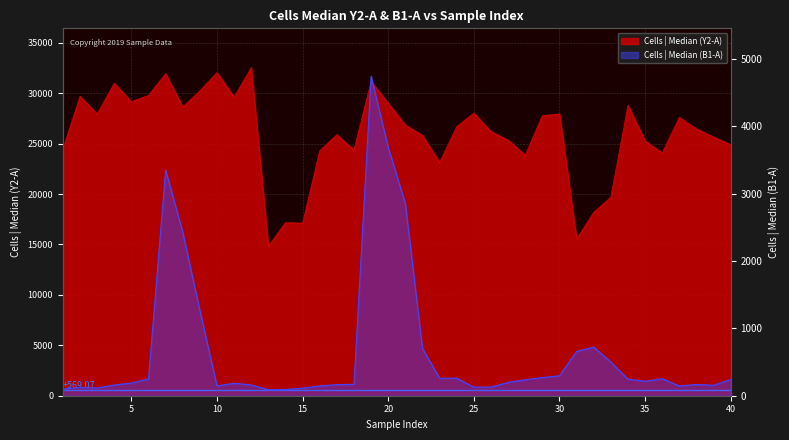

What is the difference between the second highest and second lowest values in the Cells | Median (B1-A) series?

3592.7